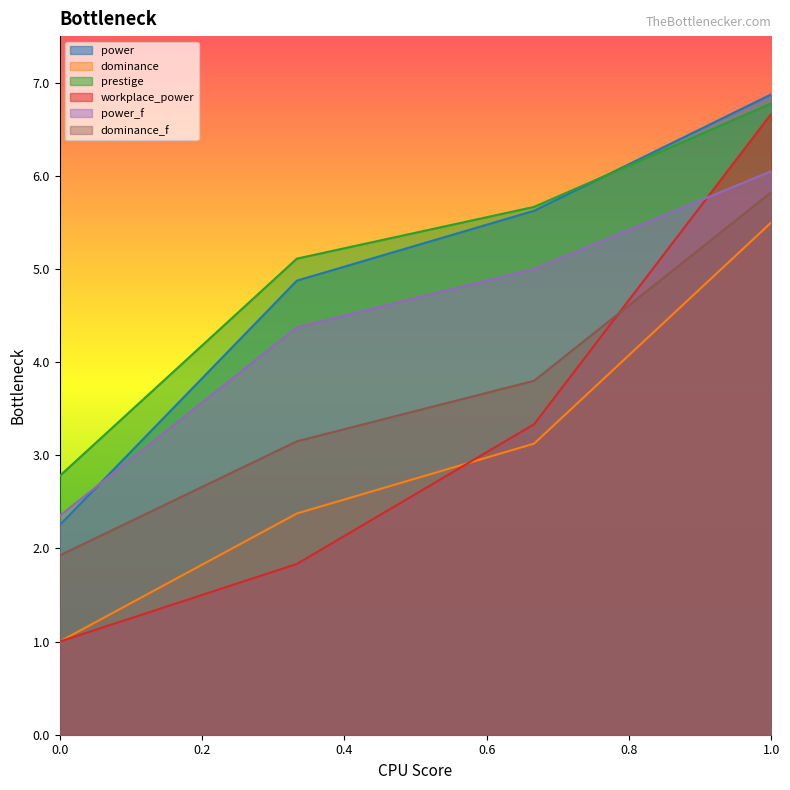

Count the number of data series in this chart.

6